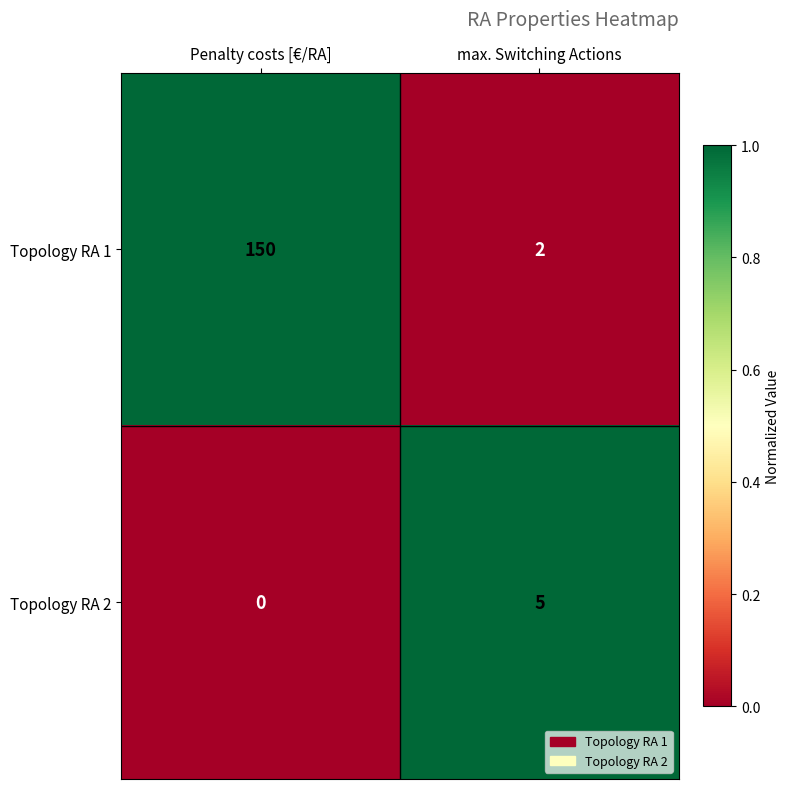

Where is Topology RA 2 nearest to the value 2?

Penalty costs [€/RA]